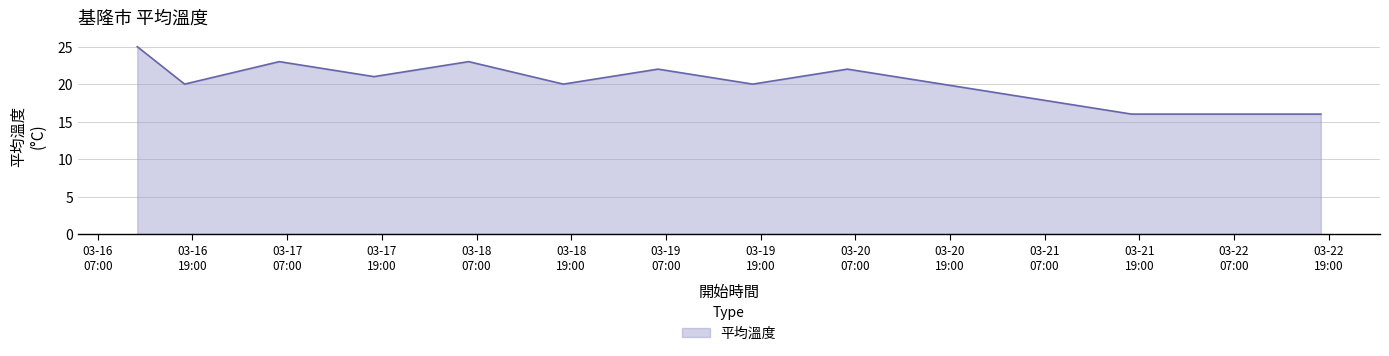

What is the minimum value shown in the chart?

16